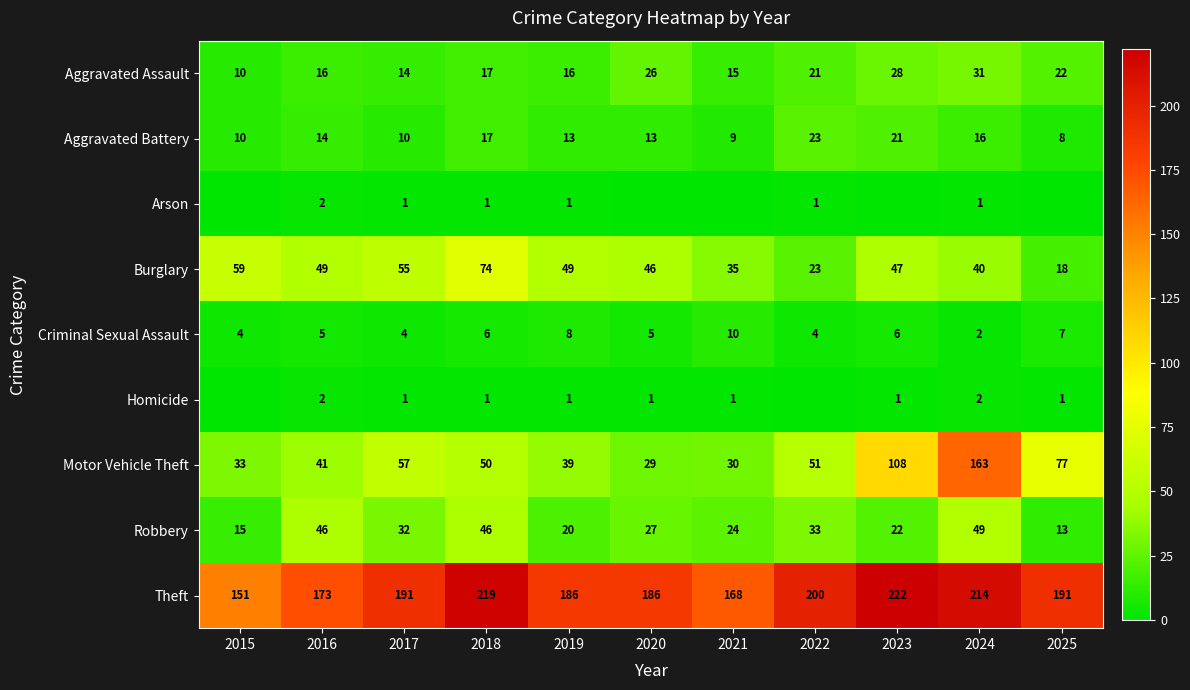

What is the sum of the Criminal Sexual Assault values at 2023 and 2016?

11